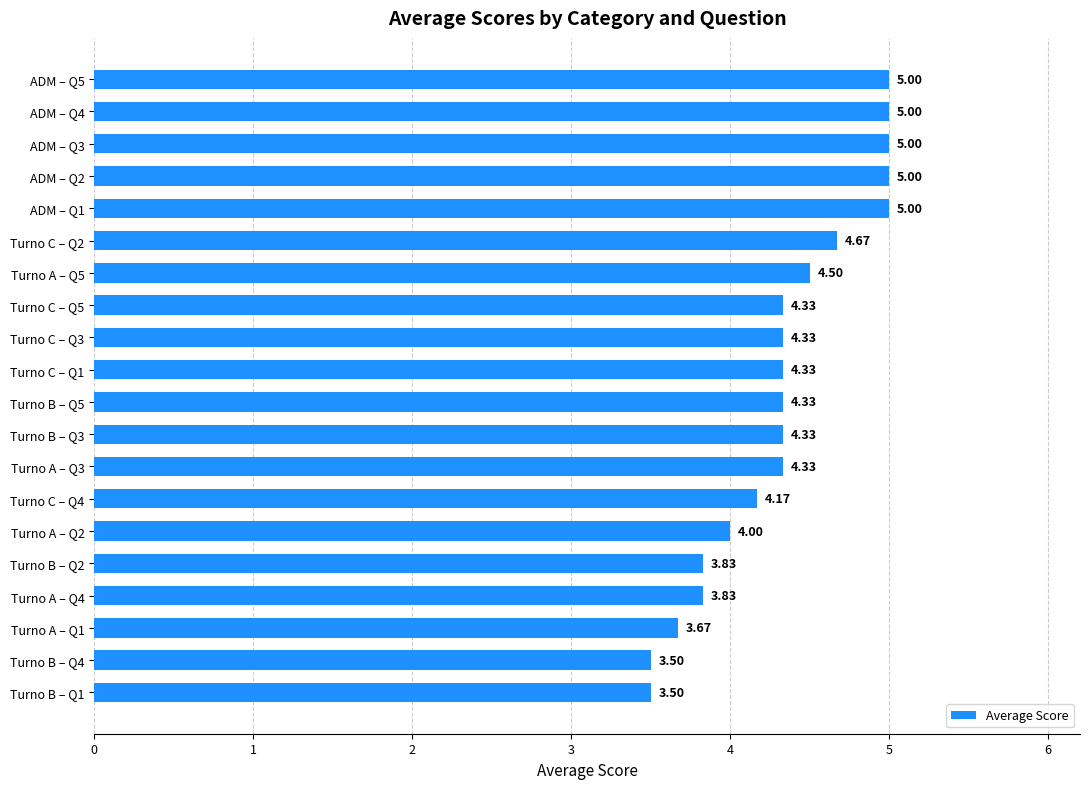

What is the ratio of the value at Turno C – Q2 to the value at ADM – Q5?

0.9